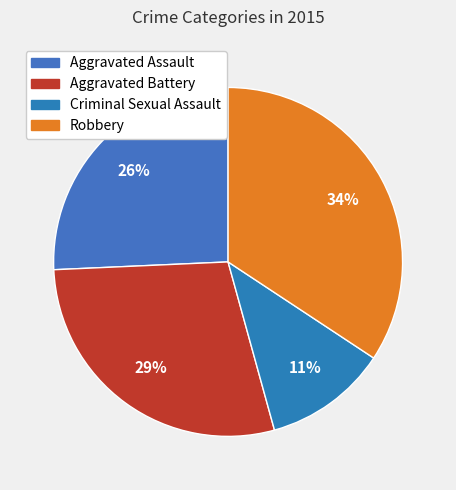

Which category has the smallest portion of the pie?

Criminal Sexual Assault